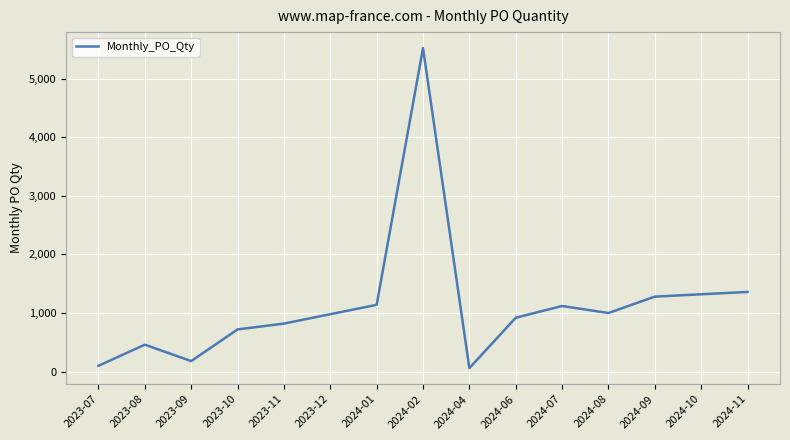

True or false: the data shows 527 at 2024-11.

False